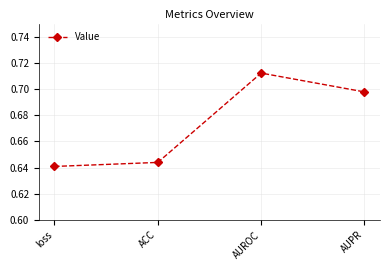

Which category has the highest value across all series?

AUROC